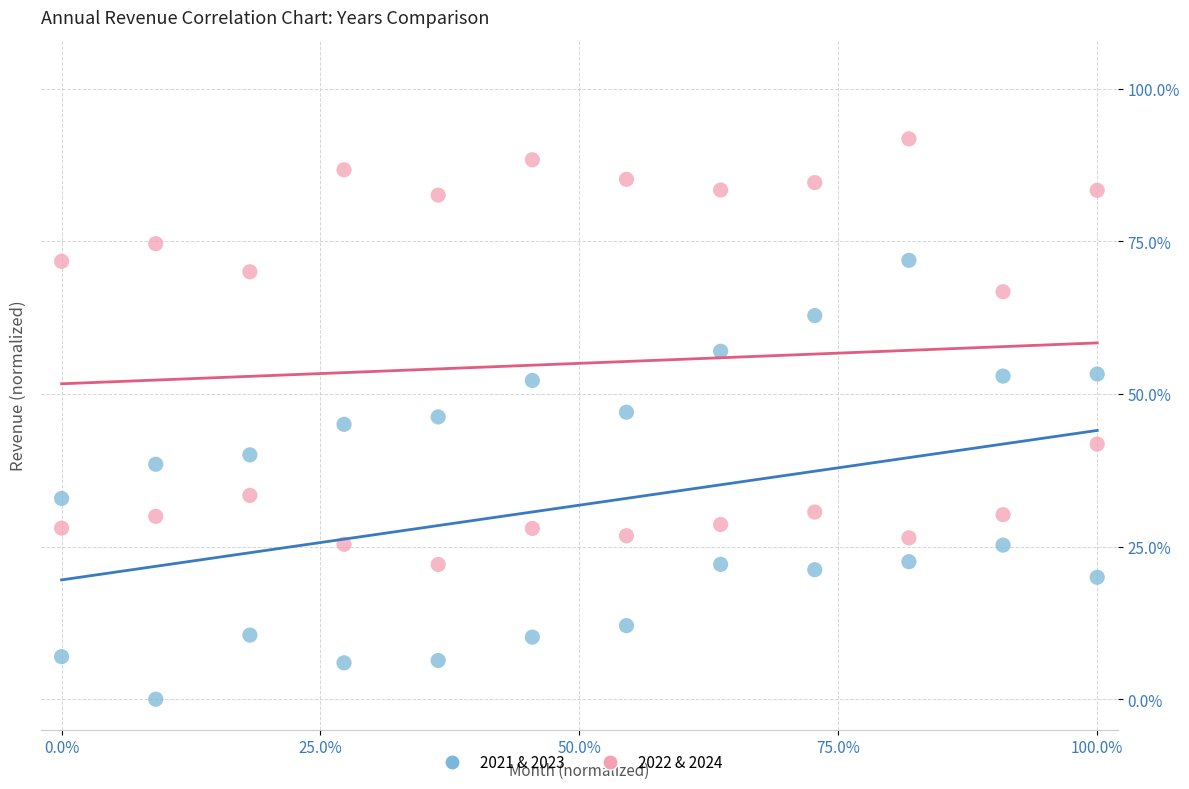

Across all data points, what is the range of X values (max minus min)?

100.0